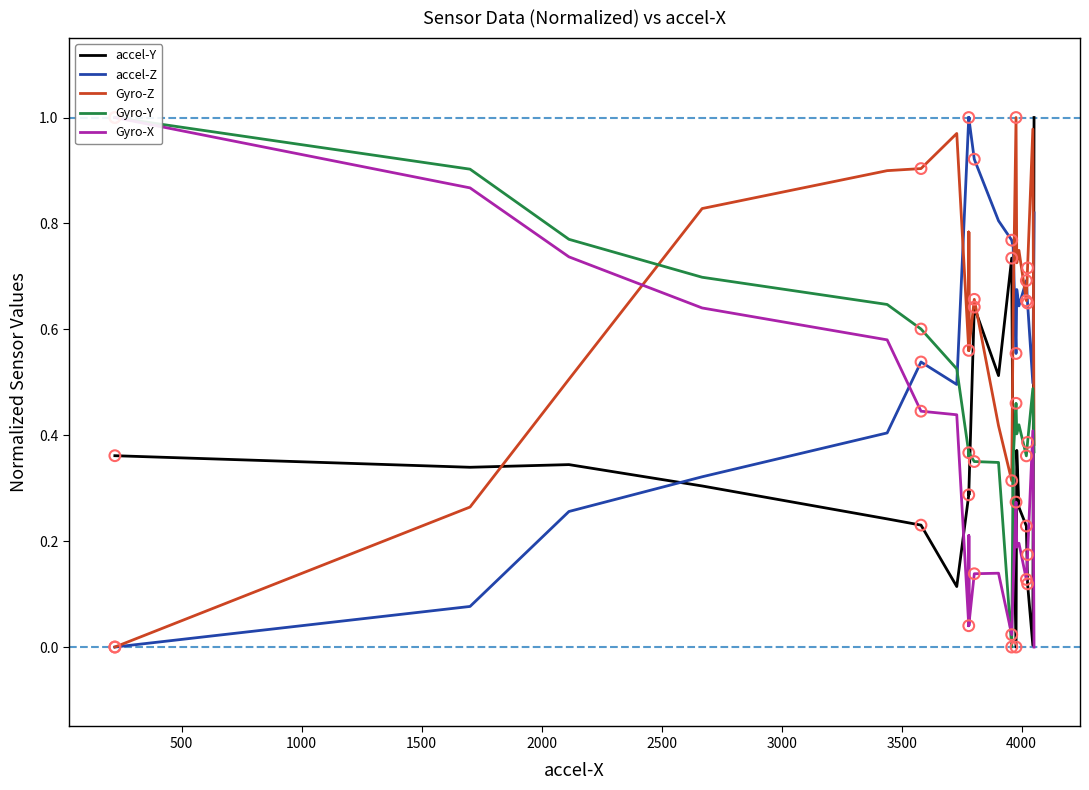

Is the value of accel-Y at 38 greater than the value of Gyro-X at 17?

Yes